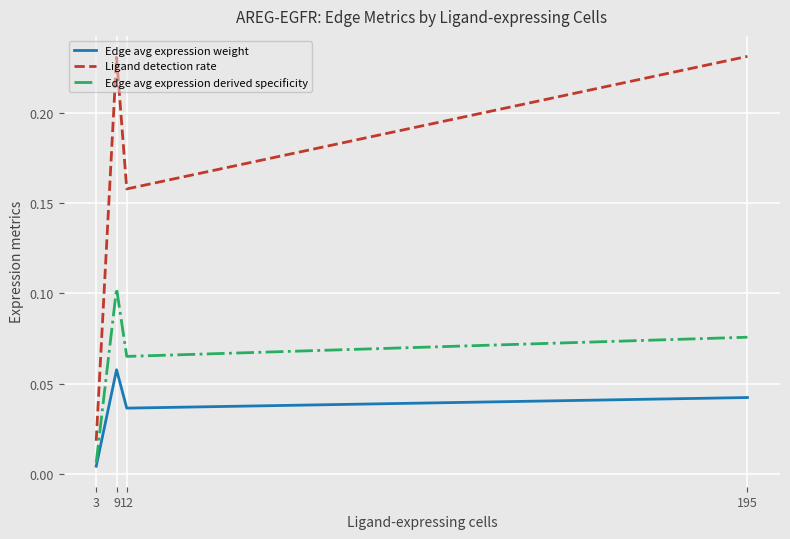

True or false: Edge avg expression derived specificity and Edge avg expression weight cross at least once.

False